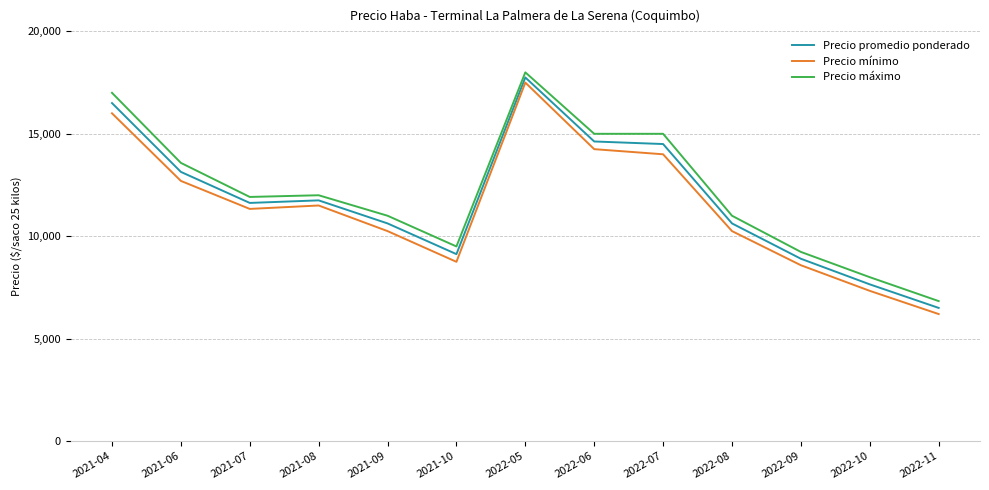

What is the highest value of the Precio promedio ponderado series?

17750